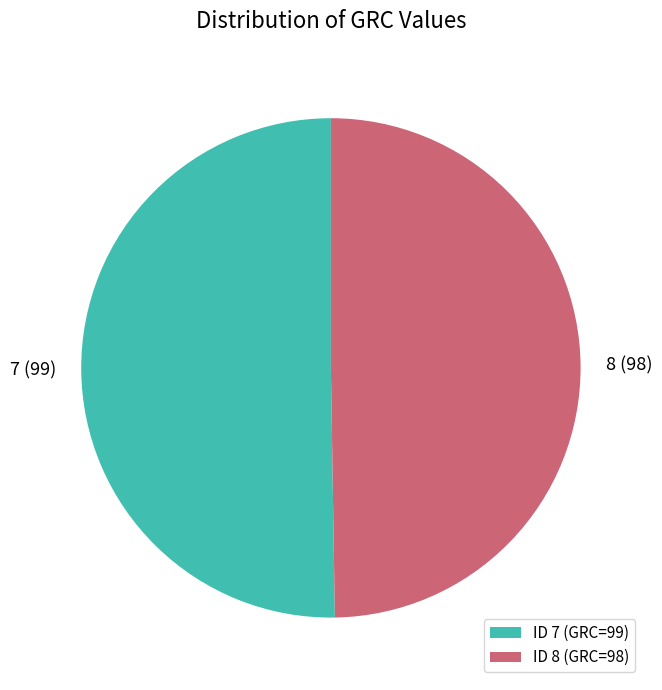

Which category accounts for the majority?

ID 7 (GRC=99)